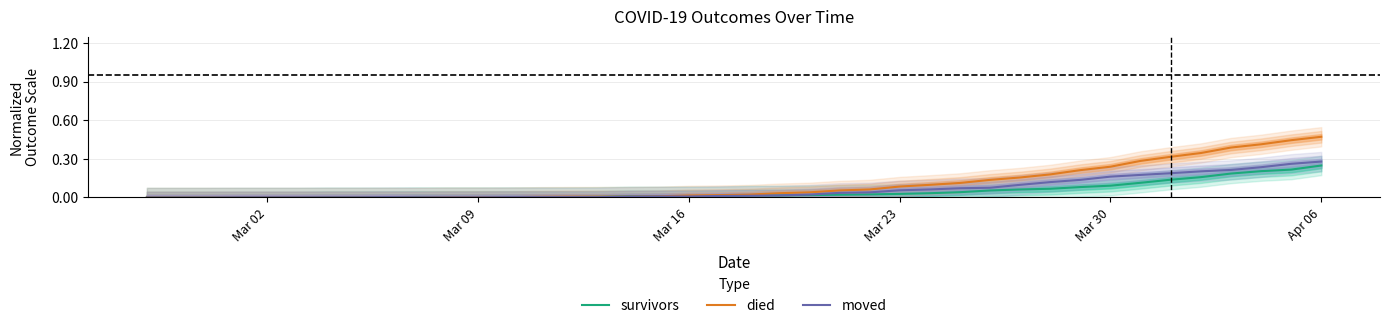

What is the difference between the maximum and minimum values in the survivors series?

0.2